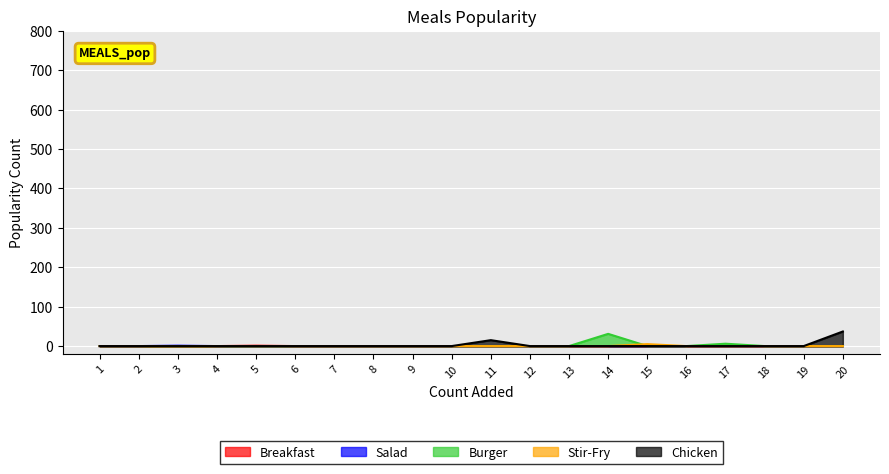

Which series changed the most between 2 and 5?

Breakfast